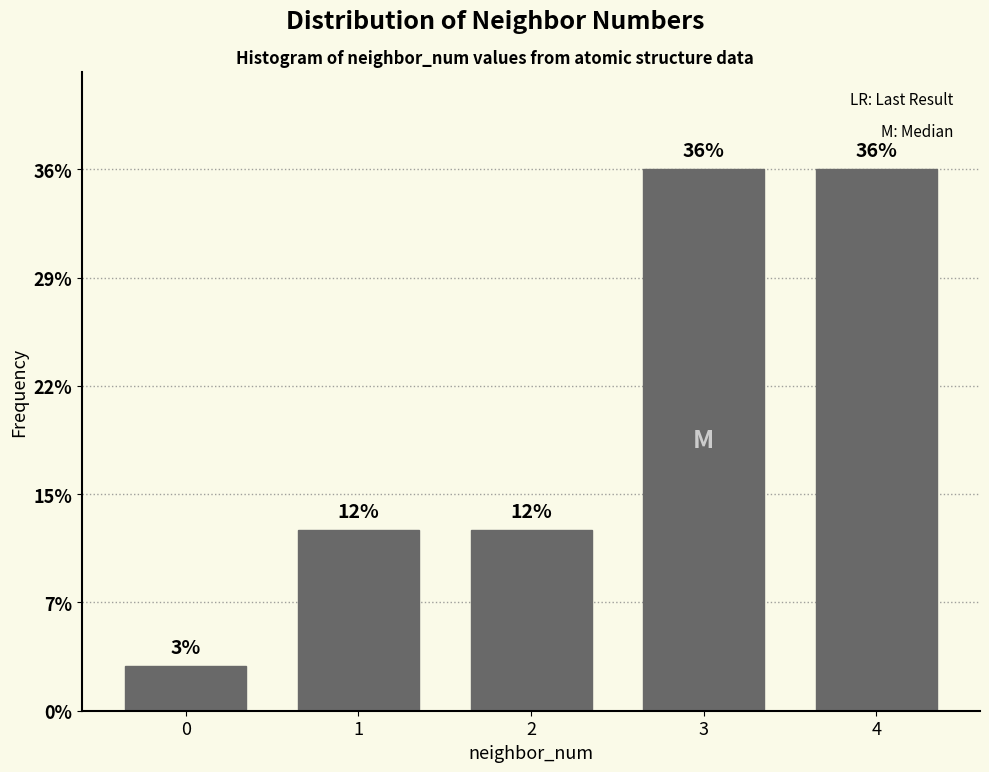

Are the bars horizontal?

No